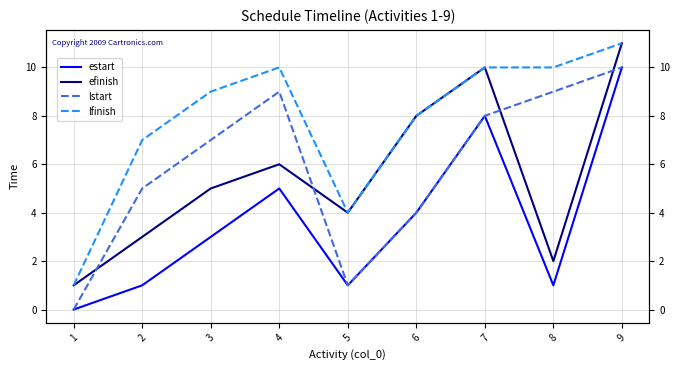

Is it true that lstart equals 1 at 5?

False